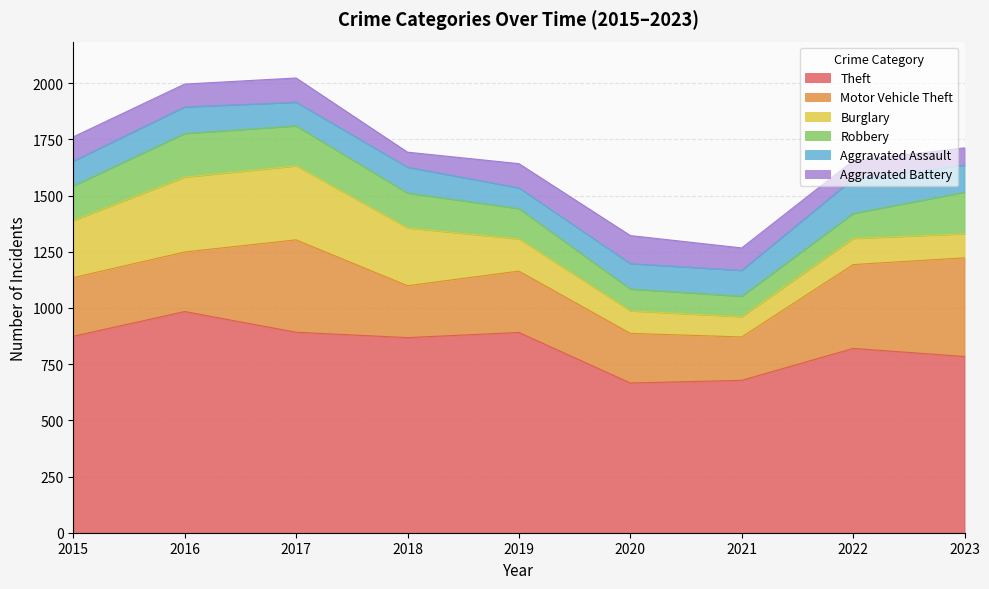

What are all the series names shown in the legend?

Theft, Motor Vehicle Theft, Burglary, Robbery, Aggravated Assault, Aggravated Battery